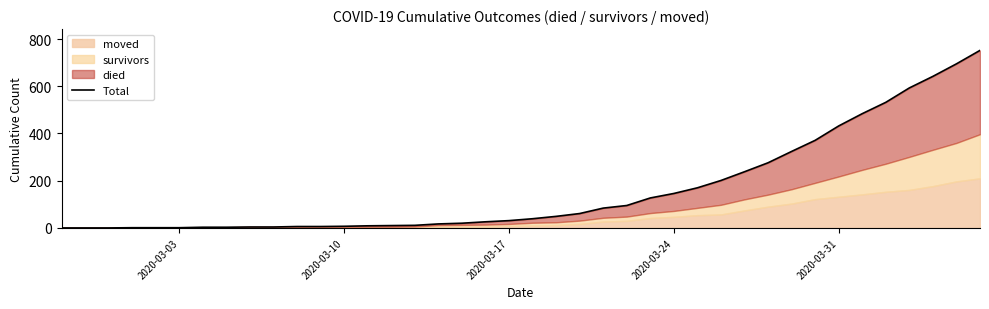

Is it true that the value at 2020-03-31 is 261?

False